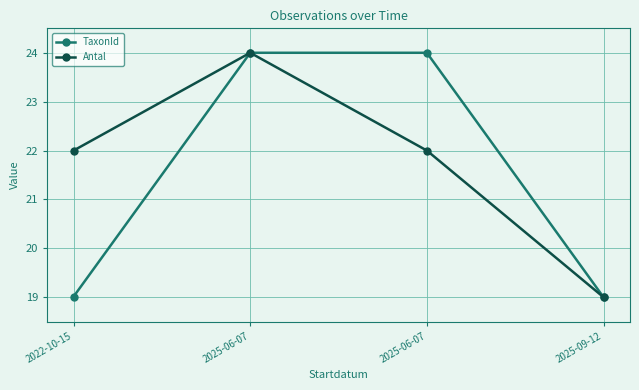

Where does the Antal series first go above 21?

2022-10-15